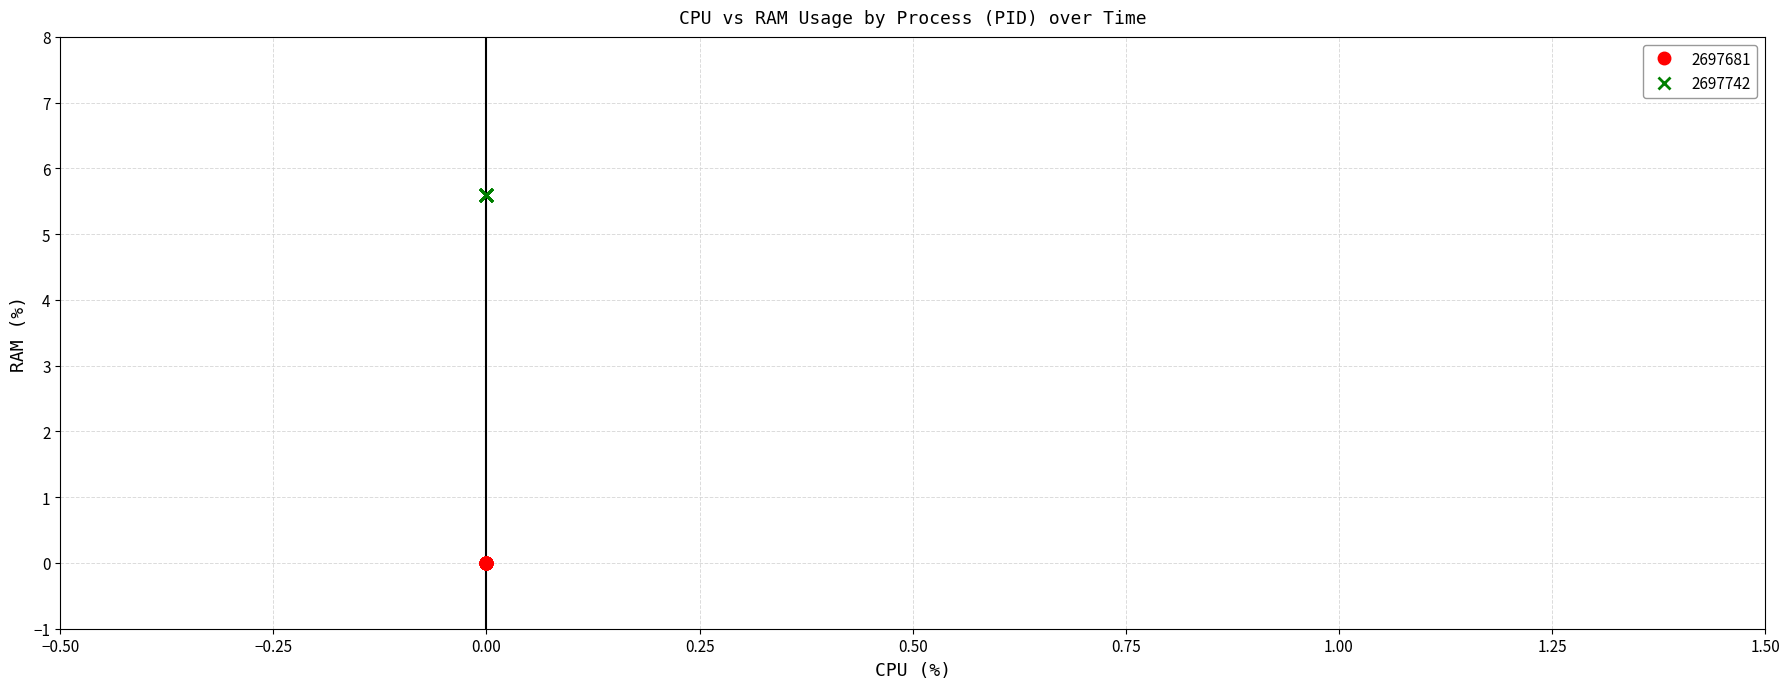

Which series contains the highest Y value?

2697742